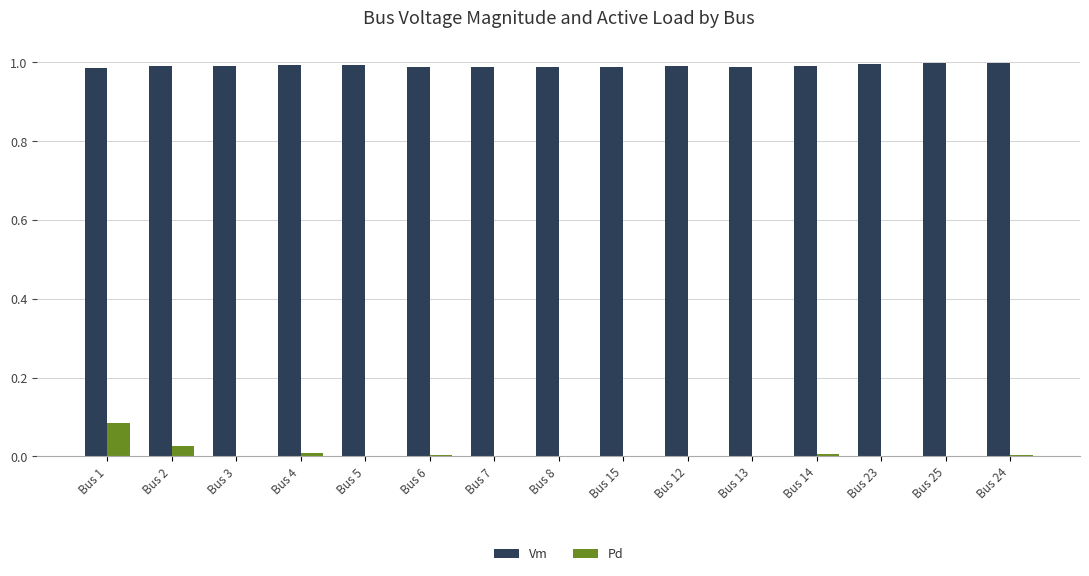

The Vm series shows 1.0 at Bus 25. True or false?

True